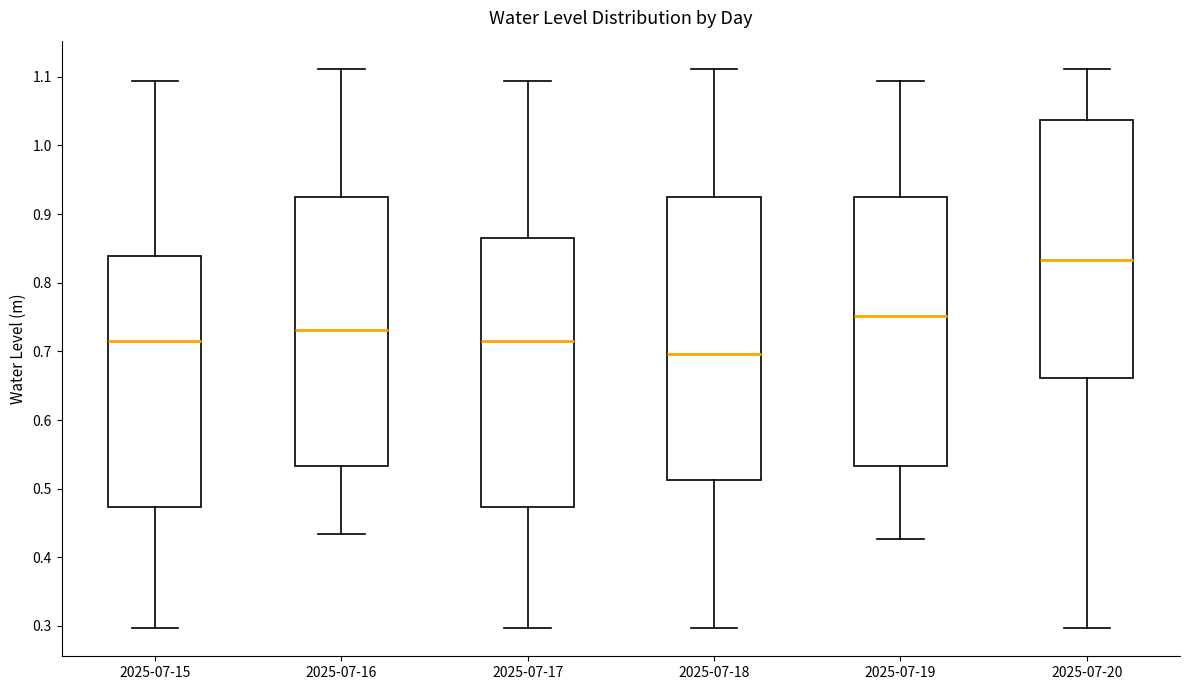

Where is the lower edge of the box for 2025-07-20 on the y-axis? The values are not printed on the chart, so give them approximately, as read against the axis.

0.66